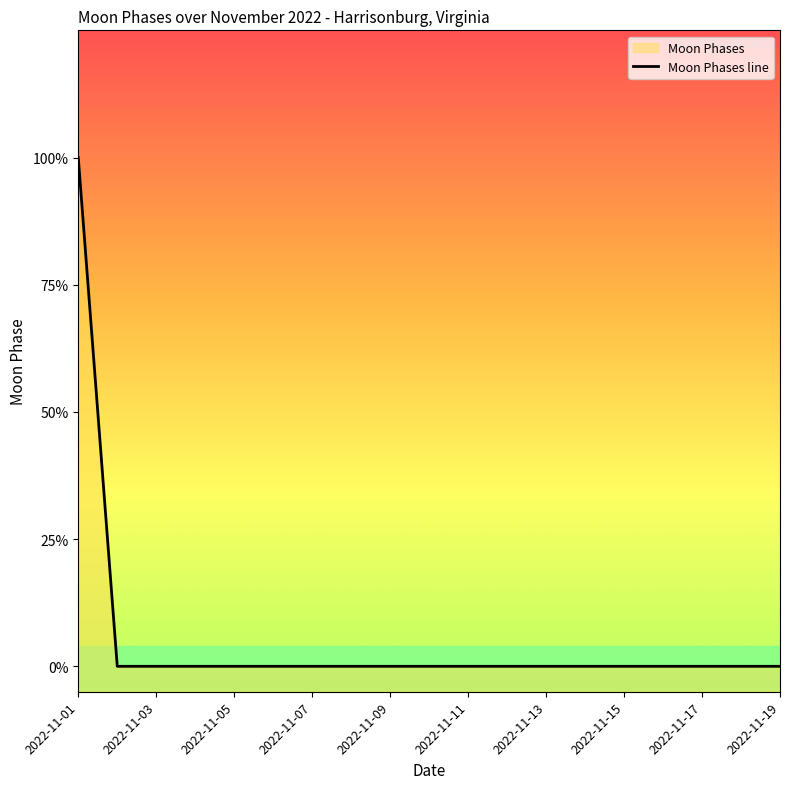

List the labels in order of value, largest first.

2022-11-01, 2022-11-02, 2022-11-03, 2022-11-04, 2022-11-05, 2022-11-06, 2022-11-07, 2022-11-08, 2022-11-09, 2022-11-10, 2022-11-11, 2022-11-12, 2022-11-13, 2022-11-14, 2022-11-15, 2022-11-16, 2022-11-17, 2022-11-18, 2022-11-19